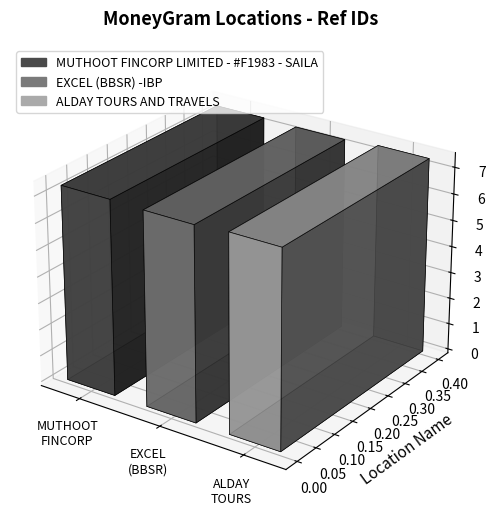

What is the label of the 1st bar from the left?

MUTHOOT FINCORP LIMITED - #F1983 - SAILA